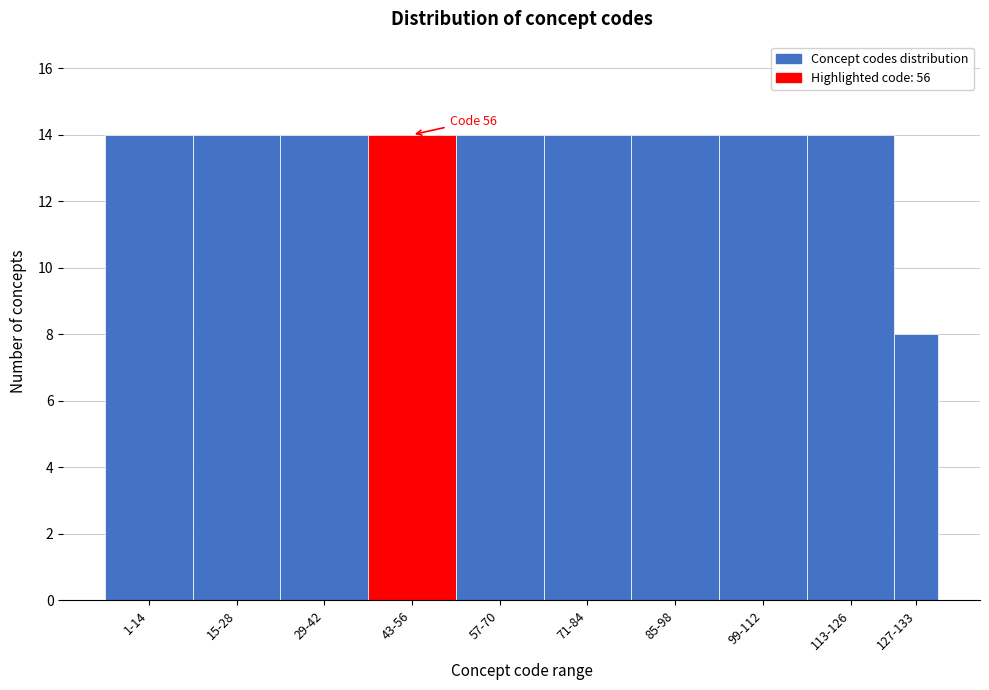

Reading left to right, transcribe all the data shown in this chart.

1-14=14	15-28=14	29-42=14	43-56=14	57-70=14	71-84=14	85-98=14	99-112=14	113-126=14	127-133=8